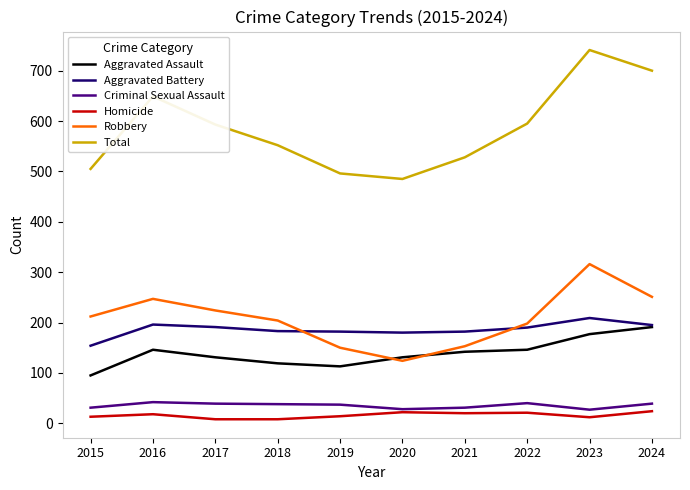

Which series changed the most between 2017 and 2020?

Total